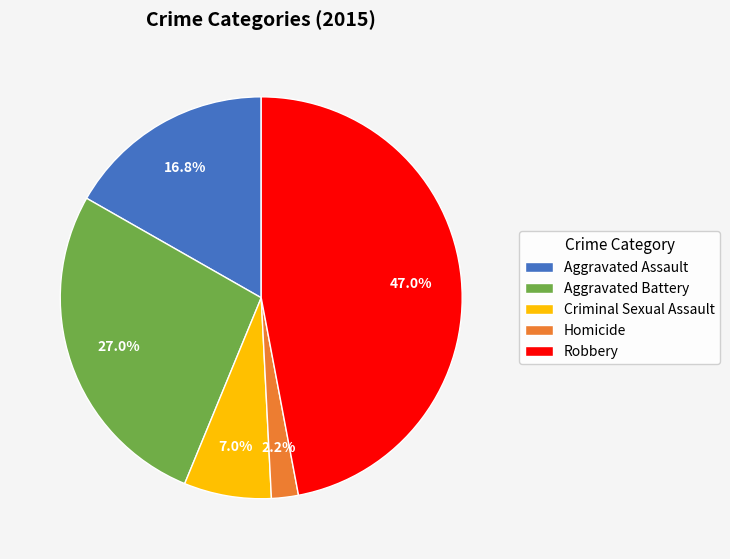

Which has a higher value, Criminal Sexual Assault or Robbery?

Robbery